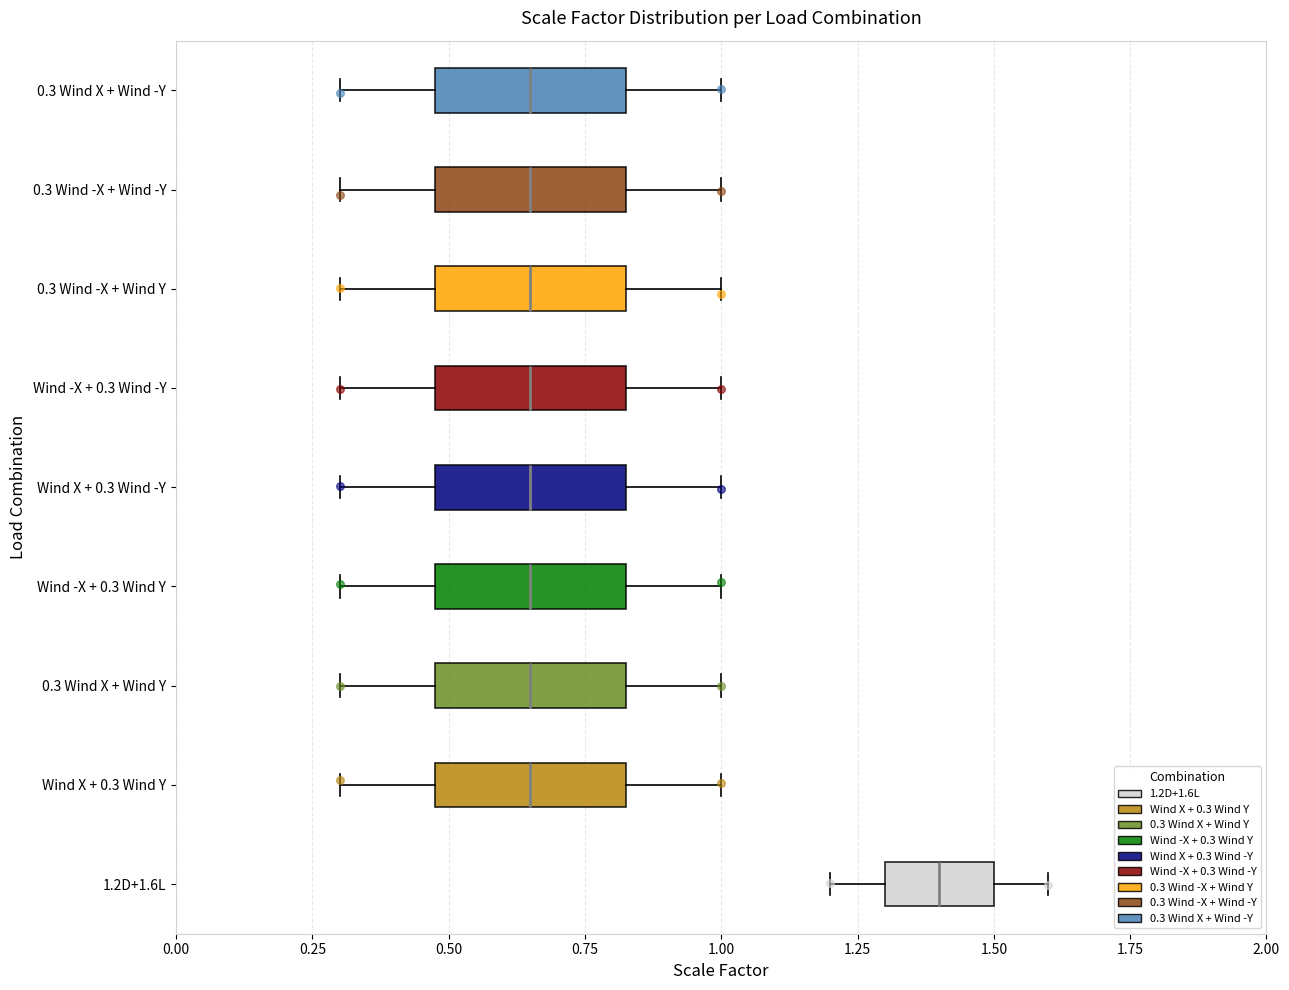

Where does the right whisker of the box for Wind X + 0.3 Wind Y end on the x-axis? The values are not printed on the chart, so give them approximately, as read against the axis.

1.00